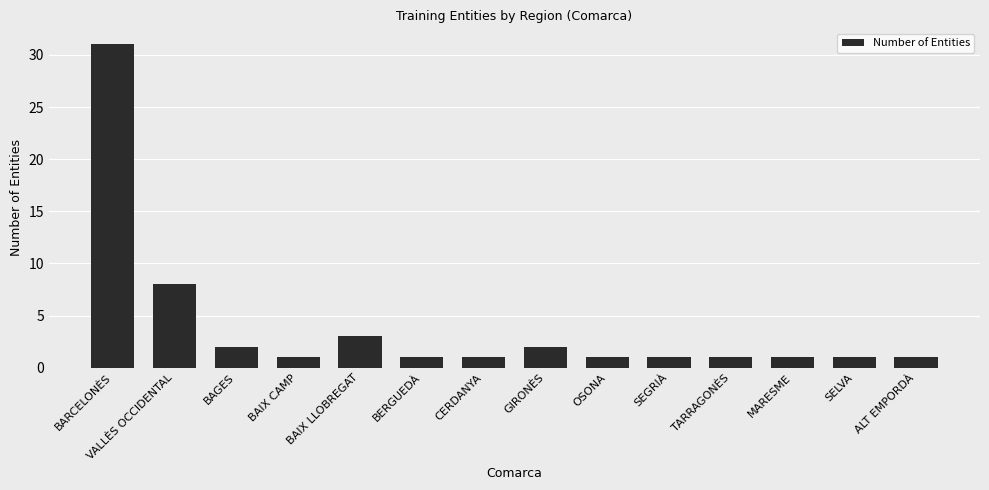

Reading left to right, what are all the values shown in this chart?

BARCELONÈS=31	VALLÈS OCCIDENTAL=8	BAGES=2	BAIX CAMP=1	BAIX LLOBREGAT=3	BERGUEDÀ=1	CERDANYA=1	GIRONÈS=2	OSONA=1	SEGRIÀ=1	TARRAGONÈS=1	MARESME=1	SELVA=1	ALT EMPORDÀ=1